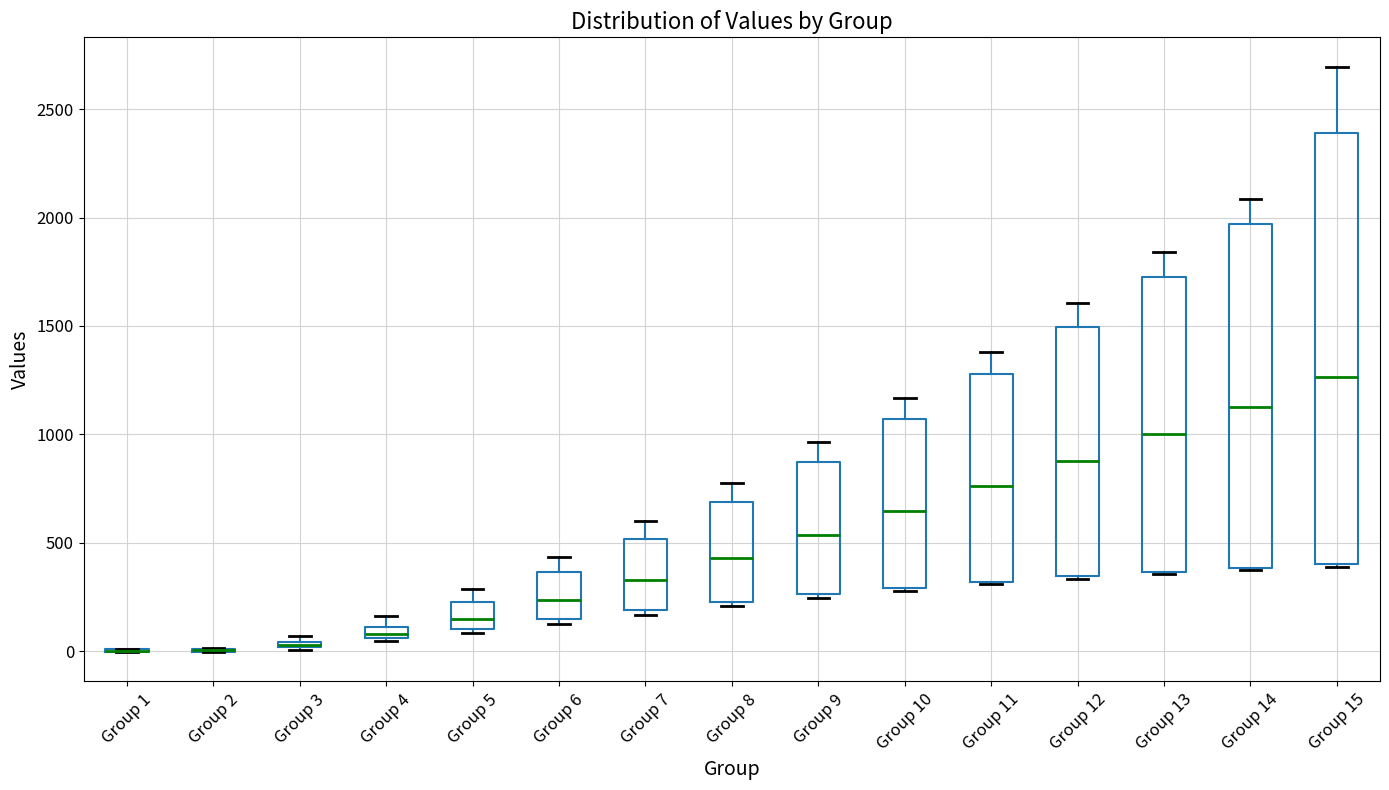

Which box is the tallest, from its lower edge to its upper edge?

Group 15